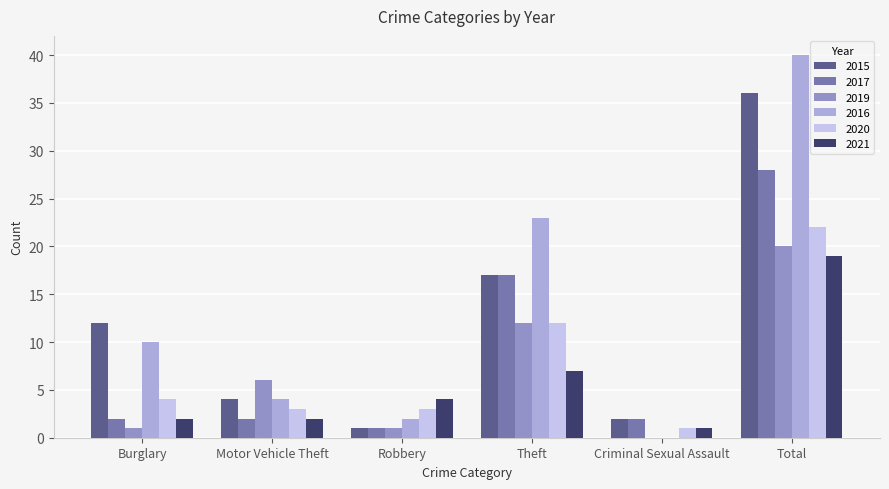

Which category has the highest value across all series?

Total